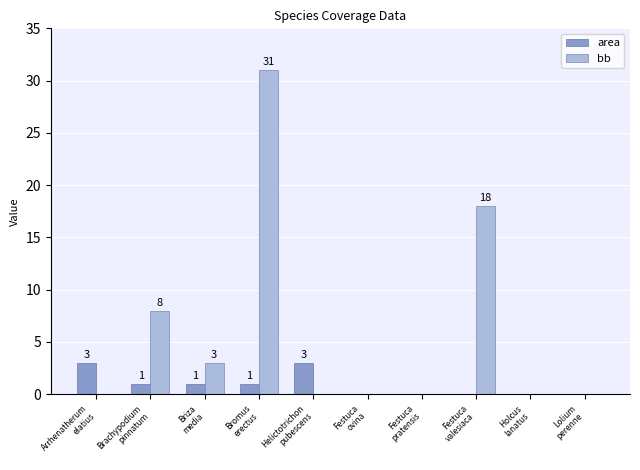

The value of area at Festuca
ovina is 0. True or false?

True